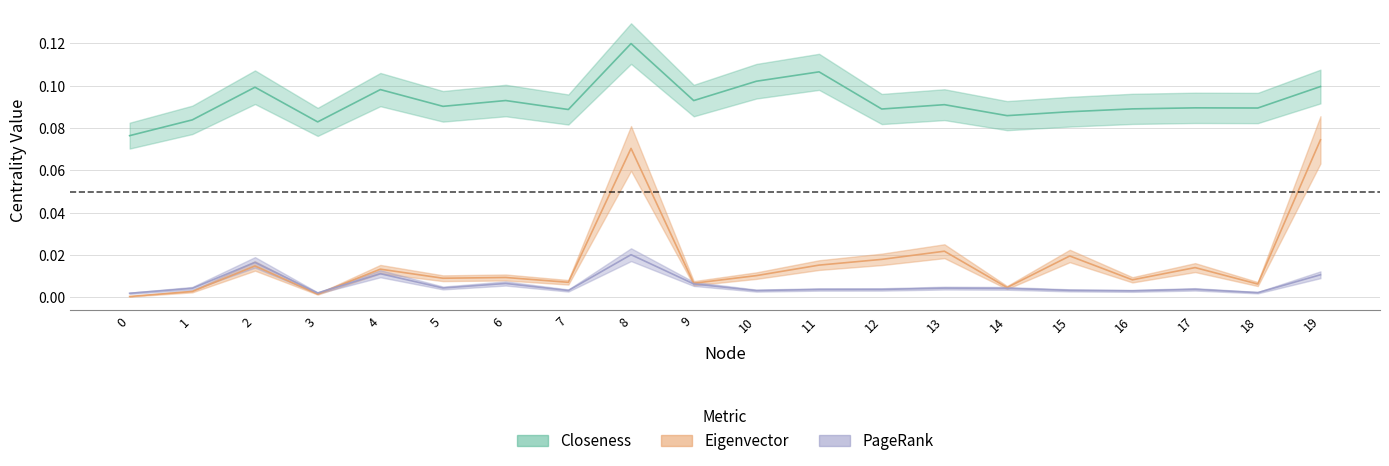

Reading left to right, extract all data points from this chart.

Closeness: 0.1	0.1	0.1	0.1	0.1	0.1	0.1	0.1	0.1	0.1	0.1	0.1	0.1	0.1	0.1	0.1	0.1	0.1	0.1	0.1
Eigenvector: 0.0	0.0	0.0	0.0	0.0	0.0	0.0	0.0	0.1	0.0	0.0	0.0	0.0	0.0	0.0	0.0	0.0	0.0	0.0	0.1
PageRank: 0.0	0.0	0.0	0.0	0.0	0.0	0.0	0.0	0.0	0.0	0.0	0.0	0.0	0.0	0.0	0.0	0.0	0.0	0.0	0.0